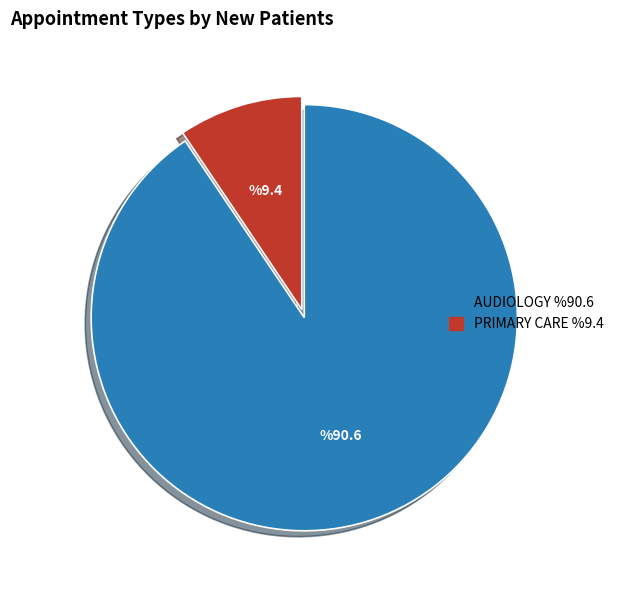

Is there any slice that represents more than half of the pie?

Yes